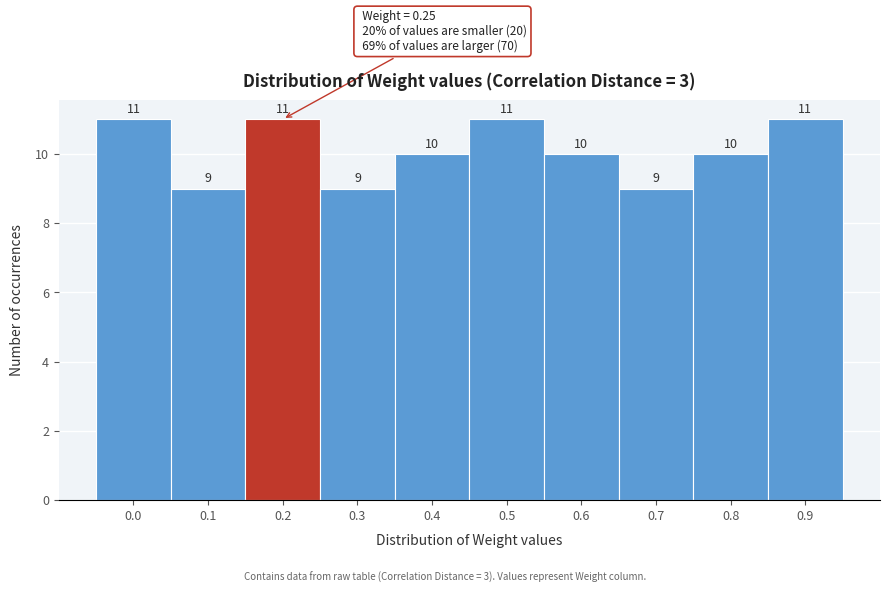

Reading left to right, extract all data points from this chart.

0.0=11	0.1=9	0.2=11	0.3=9	0.4=10	0.5=11	0.6=10	0.7=9	0.8=10	0.9=11